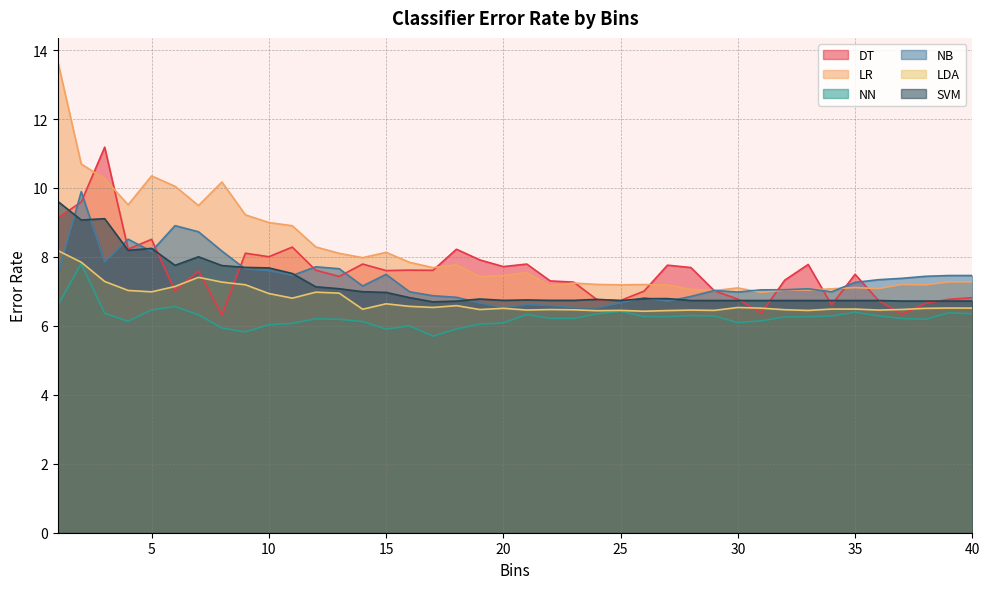

Reading left to right, transcribe all the data shown in this chart.

DT: 9.1	9.6	11.2	8.2	8.5	7.0	7.6	6.3	8.1	8.0	8.3	7.6	7.4	7.8	7.6	7.6	7.6	8.2	7.9	7.7	7.8	7.3	7.3	6.8	6.7	7.0	7.8	7.7	7.0	6.8	6.4	7.3	7.8	6.6	7.5	6.7	6.3	6.7	6.8	6.8
LR: 13.7	10.7	10.3	9.5	10.3	10.0	9.5	10.2	9.2	9.0	8.9	8.3	8.1	8.0	8.1	7.8	7.7	7.8	7.4	7.5	7.5	7.2	7.2	7.2	7.2	7.2	7.2	7.1	7.0	7.1	7.0	7.0	7.0	7.1	7.1	7.1	7.2	7.2	7.3	7.3
NN: 6.6	7.8	6.4	6.1	6.5	6.6	6.3	5.9	5.8	6.0	6.1	6.2	6.2	6.1	5.9	6.0	5.7	5.9	6.1	6.1	6.3	6.2	6.2	6.3	6.4	6.3	6.3	6.3	6.3	6.1	6.1	6.3	6.3	6.3	6.4	6.3	6.2	6.2	6.4	6.3
NB: 7.5	9.9	7.9	8.5	8.2	8.9	8.7	8.2	7.6	7.6	7.5	7.7	7.7	7.2	7.5	7.0	6.9	6.8	6.7	6.5	6.6	6.6	6.5	6.5	6.7	6.8	6.7	6.9	7.0	7.0	7.0	7.0	7.1	7.0	7.3	7.3	7.4	7.4	7.5	7.5
LDA: 8.2	7.8	7.3	7.0	7.0	7.1	7.4	7.3	7.2	6.9	6.8	7.0	6.9	6.5	6.6	6.6	6.5	6.6	6.5	6.5	6.5	6.5	6.5	6.4	6.4	6.4	6.4	6.5	6.4	6.5	6.5	6.5	6.4	6.5	6.5	6.5	6.5	6.5	6.5	6.5
SVM: 9.6	9.1	9.1	8.2	8.2	7.8	8.0	7.7	7.7	7.7	7.5	7.1	7.1	7.0	7.0	6.8	6.7	6.7	6.8	6.7	6.8	6.7	6.7	6.8	6.7	6.8	6.8	6.7	6.7	6.7	6.7	6.7	6.7	6.7	6.7	6.7	6.7	6.7	6.7	6.7